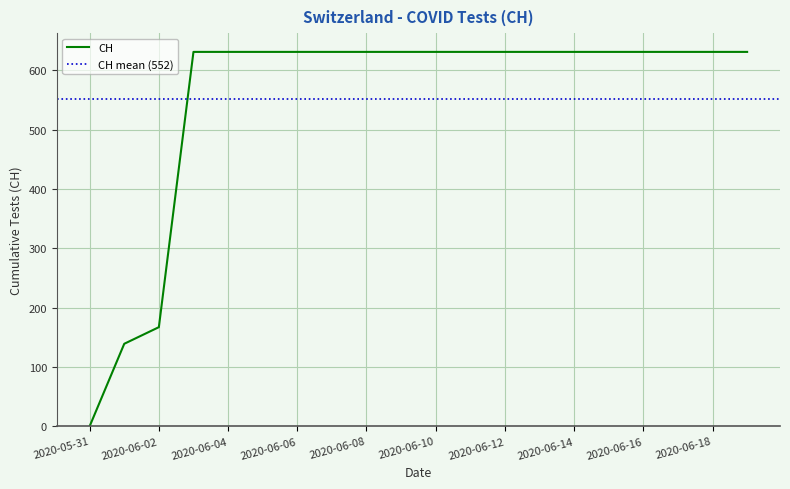

Does the chart display data point markers on the line(s)?

No